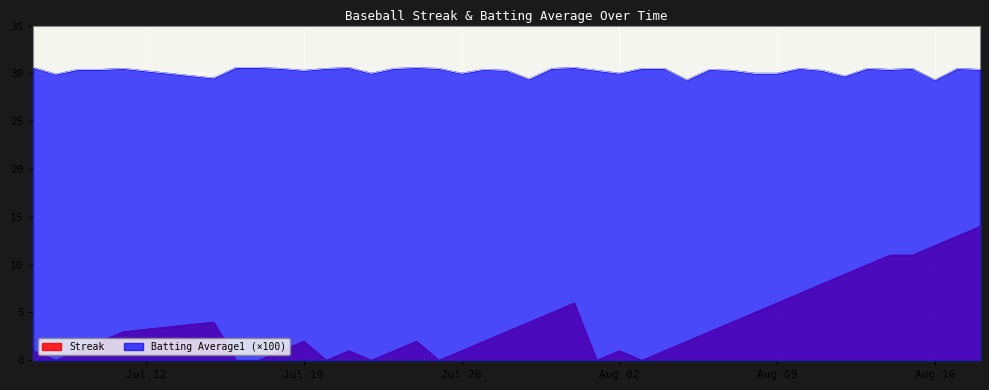

In Batting Average1, how many points are lower than both neighbors (excluding endpoints)?

11